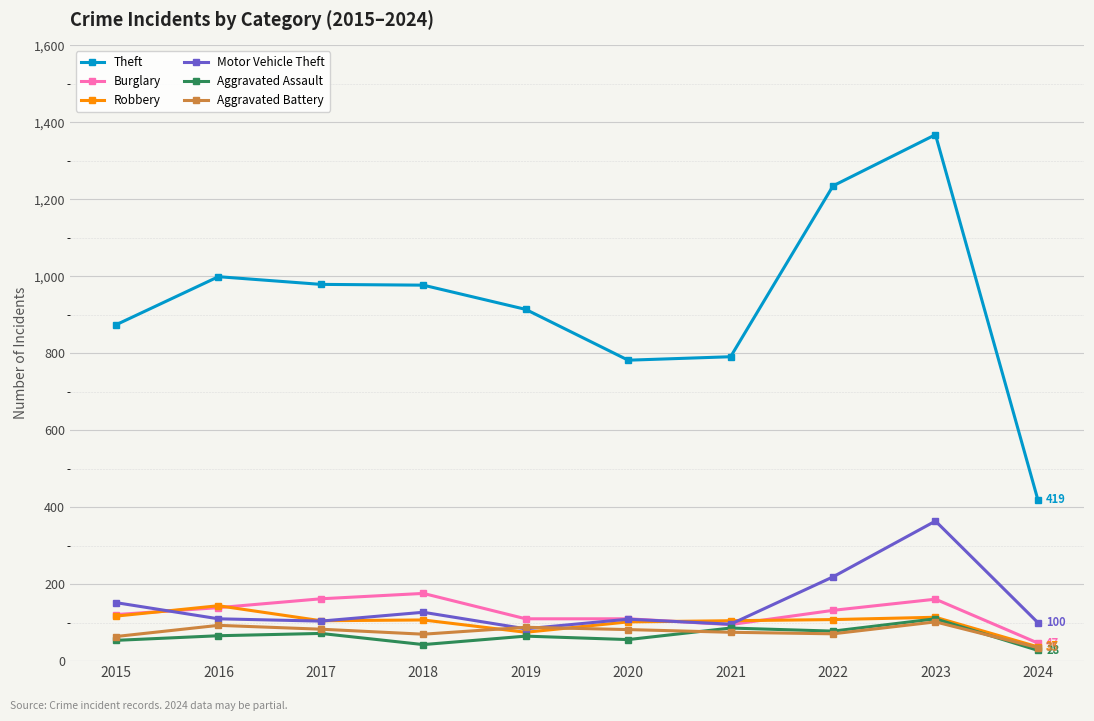

What value does the Aggravated Assault series have at 2018?

43